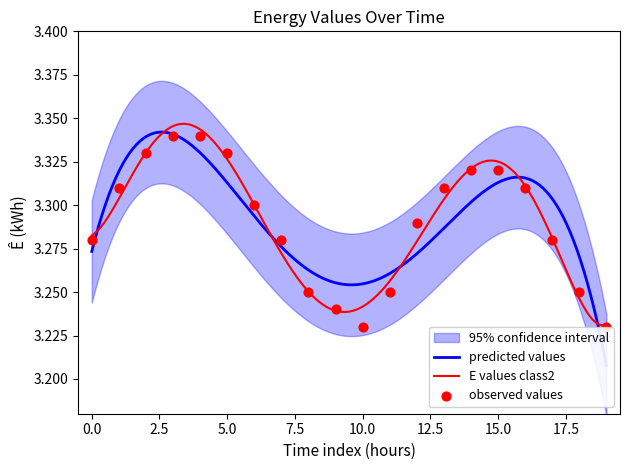

Between 2004-04-03 03:00 and 2004-04-03 15:00, which is larger?

2004-04-03 03:00